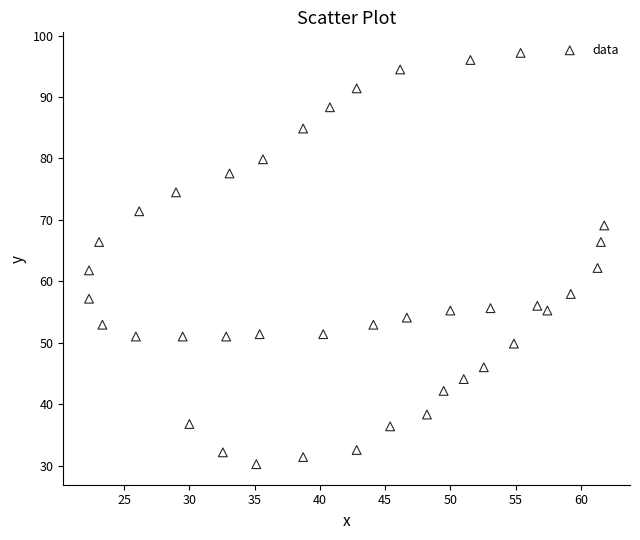

What is the range of Y values (max minus min)?

66.9